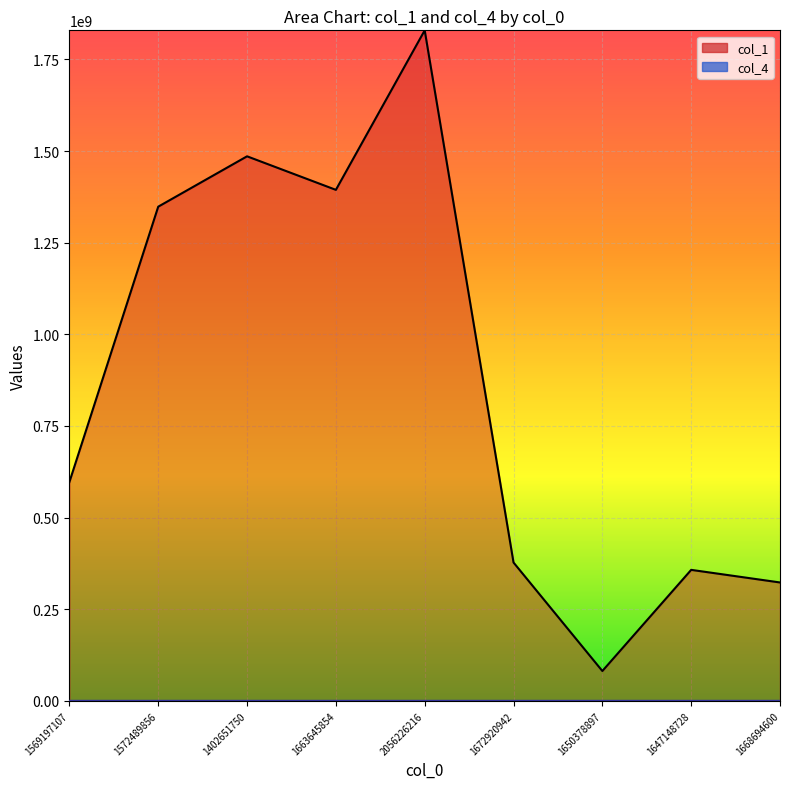

Reading right to left, what are all the values shown in this chart?

col_1: 1668694600=322986776	1647148728=357375455	1650378897=81427894	1672920942=377413622	2056226216=1829380262	1663645854=1394168403	1402651750=1485677540	1572489856=1348269327	1569197107=597095971
col_4: 1668694600=99	1647148728=154	1650378897=291	1672920942=397	2056226216=1043	1663645854=1157	1402651750=1307	1572489856=2555	1569197107=5194